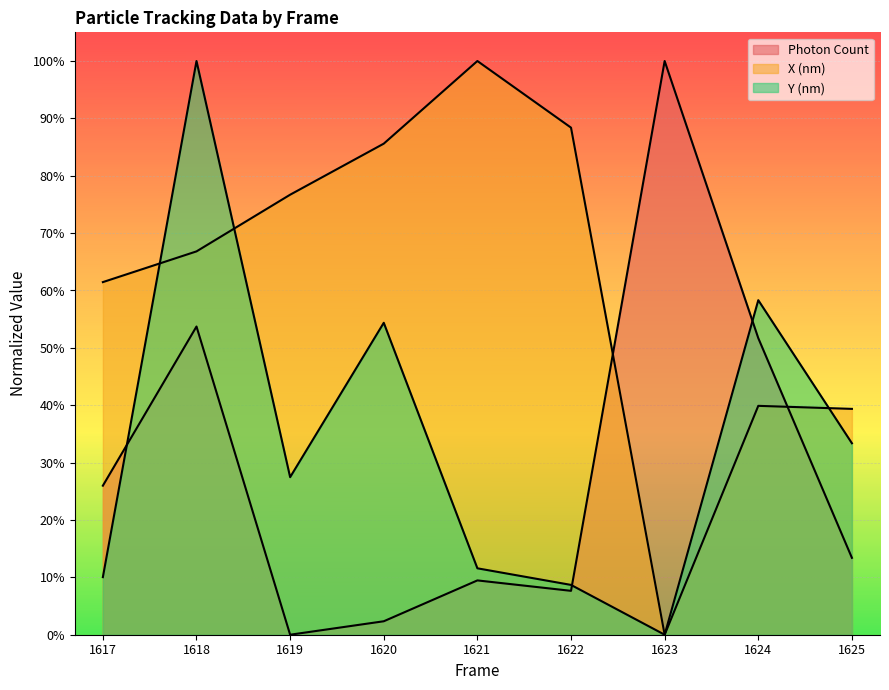

At which category does Photon Count reach its first local peak?

1618